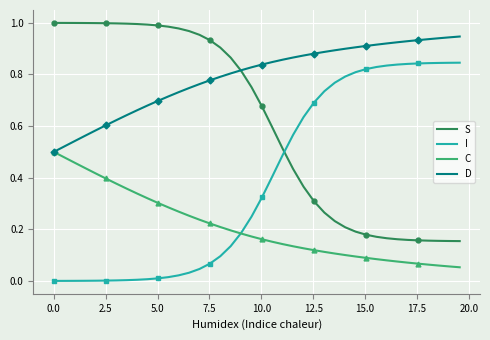

What is the greatest value displayed?

1.0